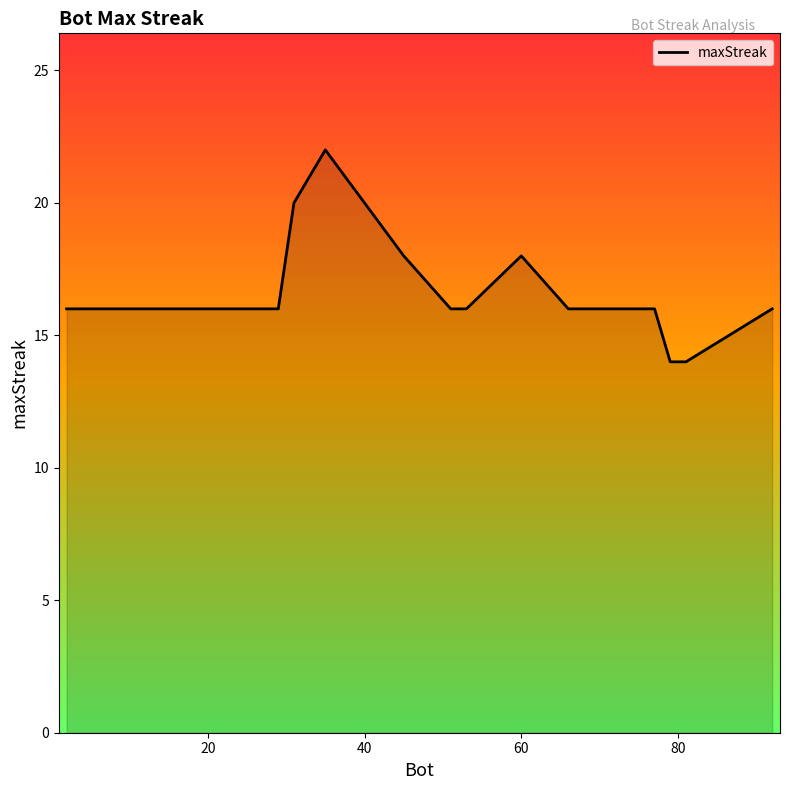

What is the smallest value displayed?

14